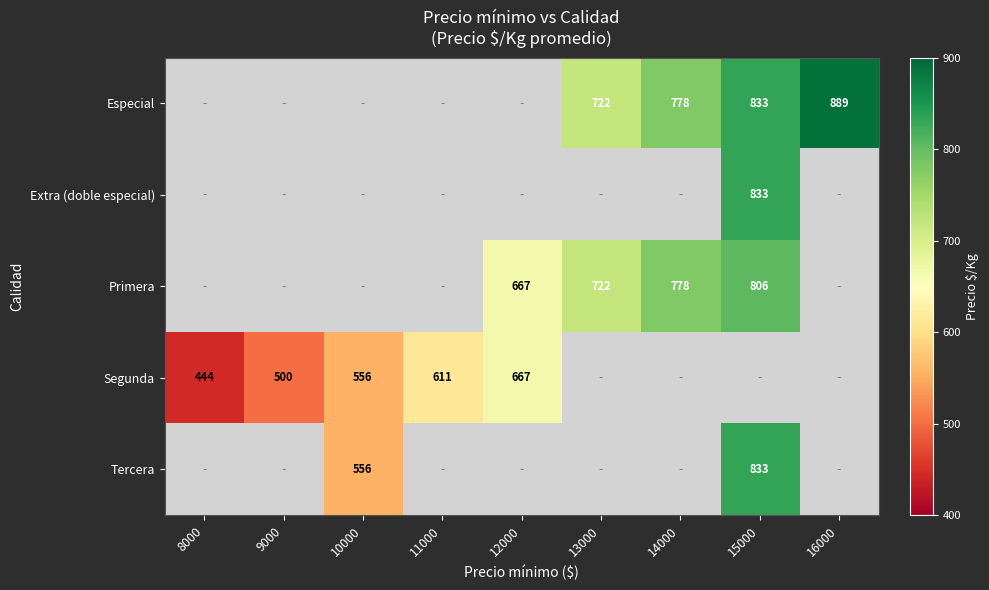

True or false: Extra (doble especial) has a value of 833 at 15000.

True